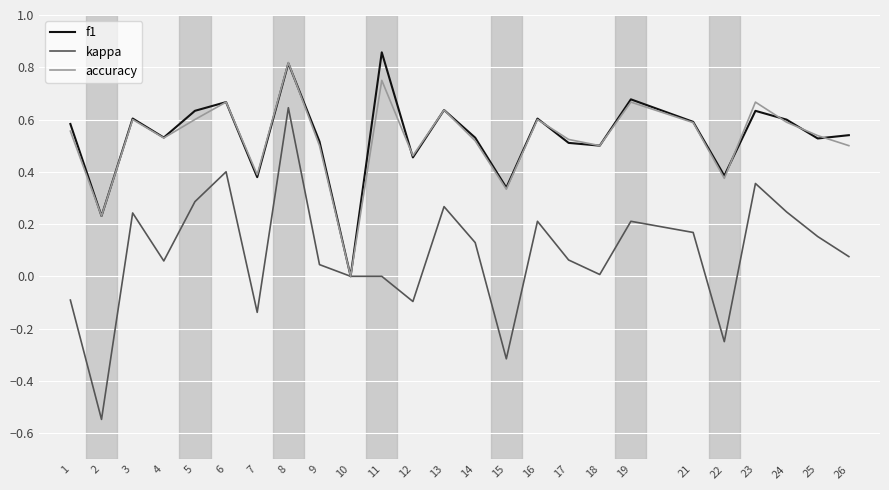

Which category has the highest value across all series?

11